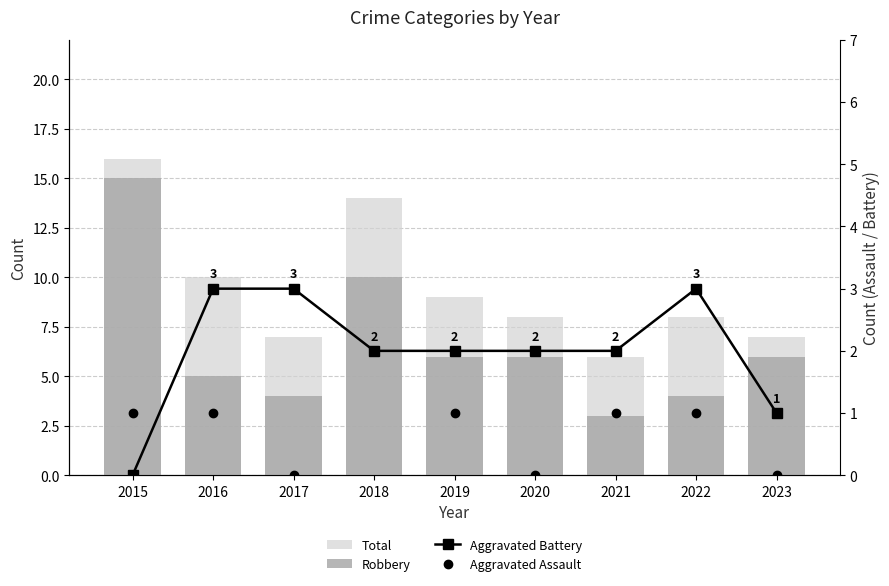

What is the sum of all Total values?

85